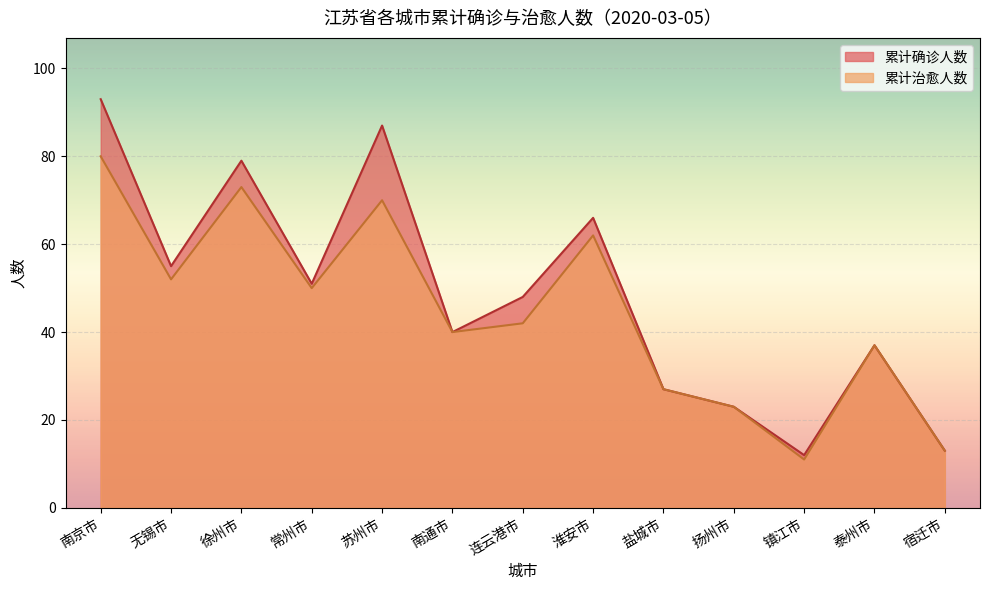

In 累计治愈人数, how many points are lower than both neighbors (excluding endpoints)?

4